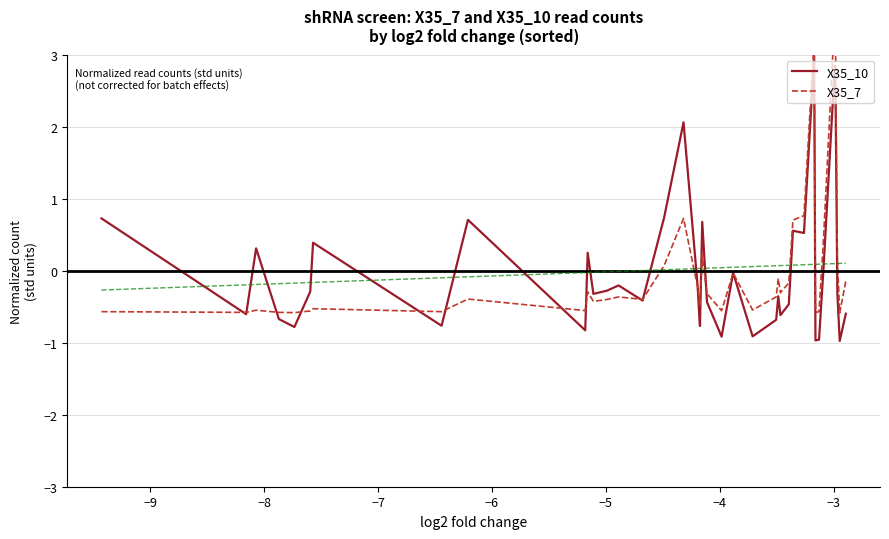

What is the minimum value for X35_10?

-1.0